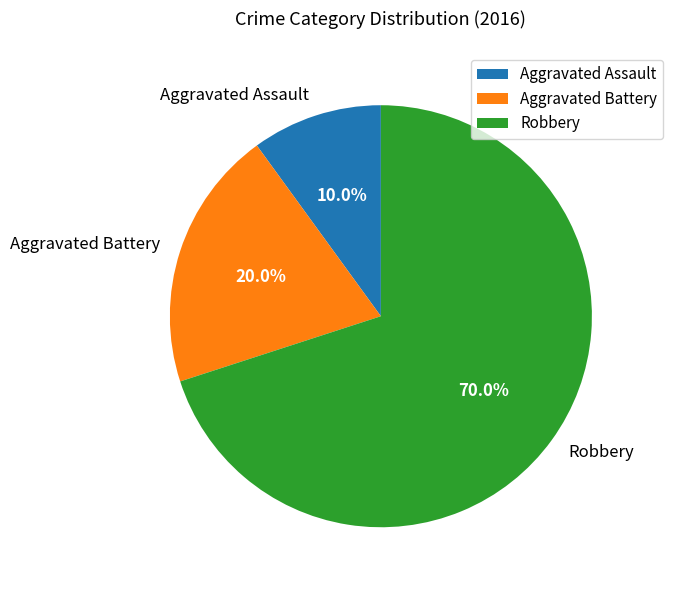

Which category accounts for the majority?

Robbery